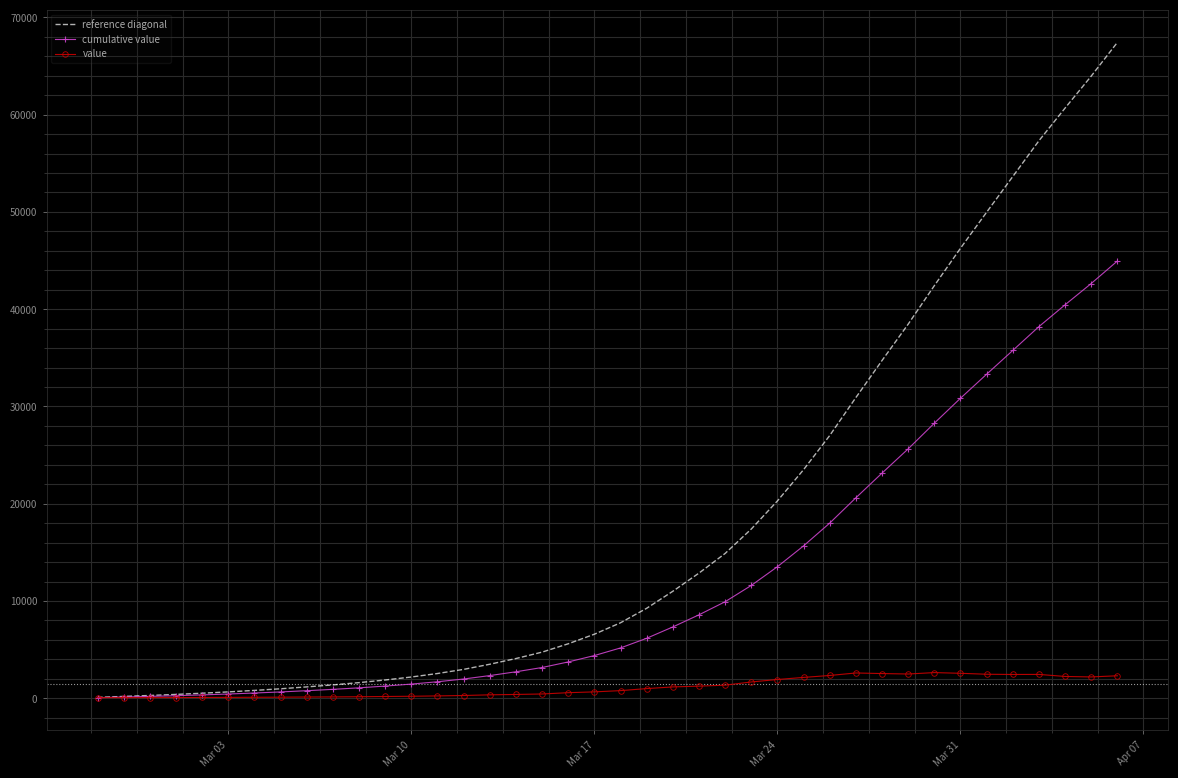

Rank the series by their maximum value, from highest to lowest.

reference diagonal, cumulative value, value